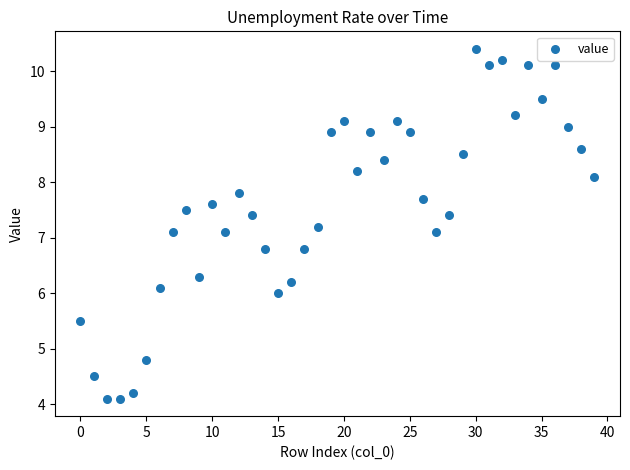

What is the range of Y values (max minus min)?

6.3